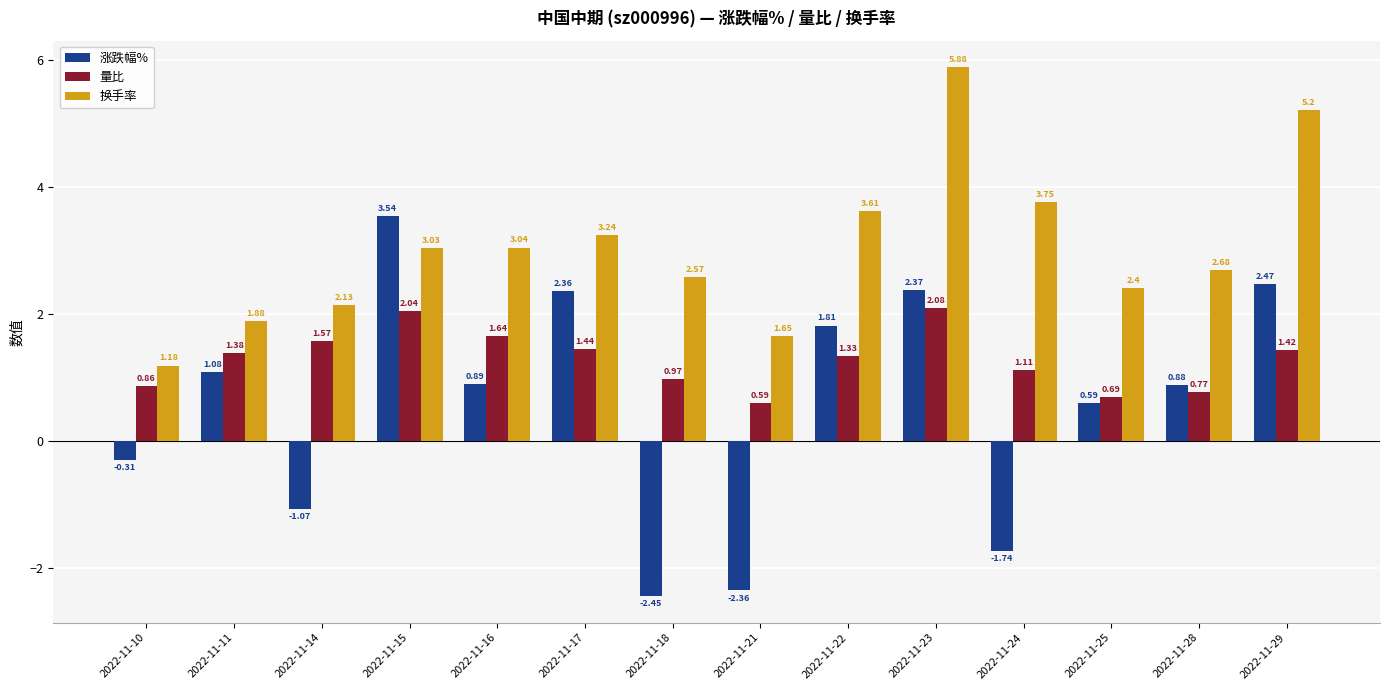

What is the sum of all 量比 values?

17.9